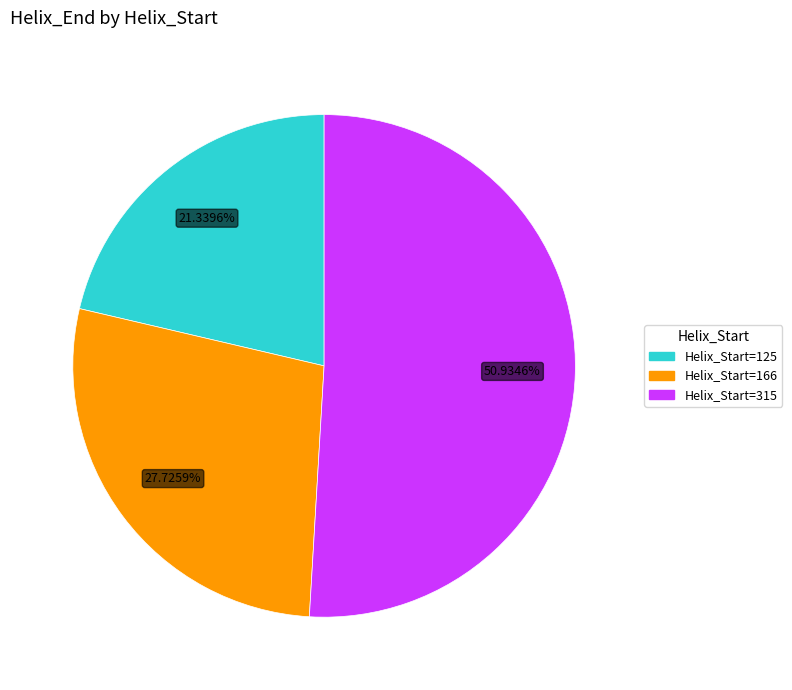

Is there a majority slice in this chart?

Yes